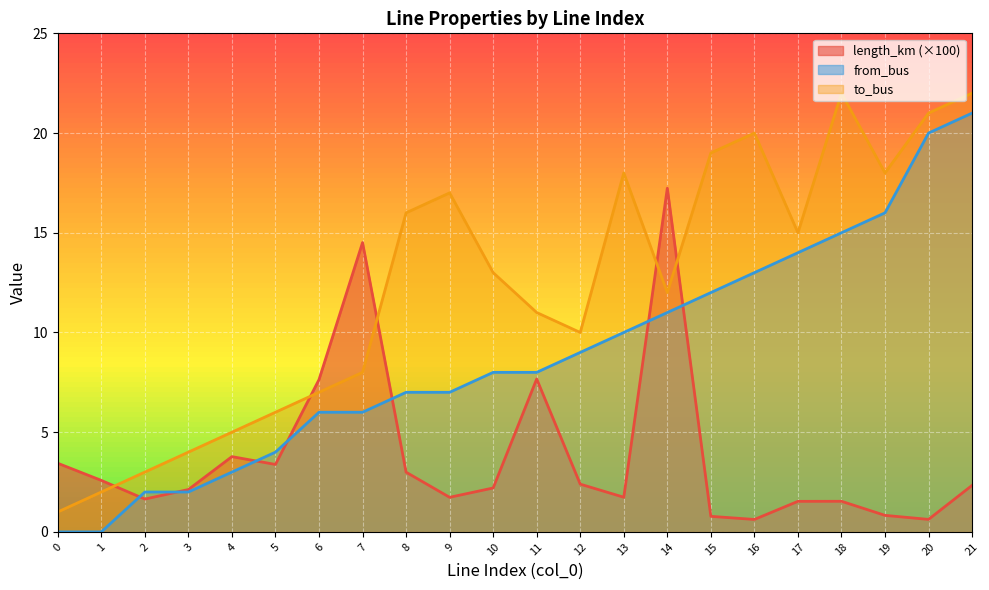

At which category is the sum across all series the highest?

21